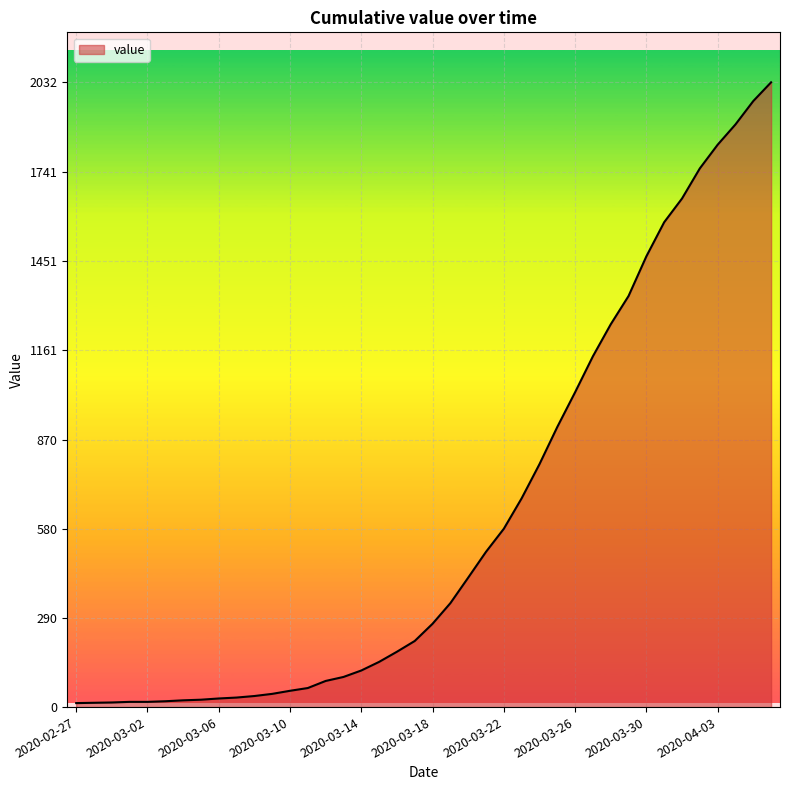

What is the greatest value displayed?

2032